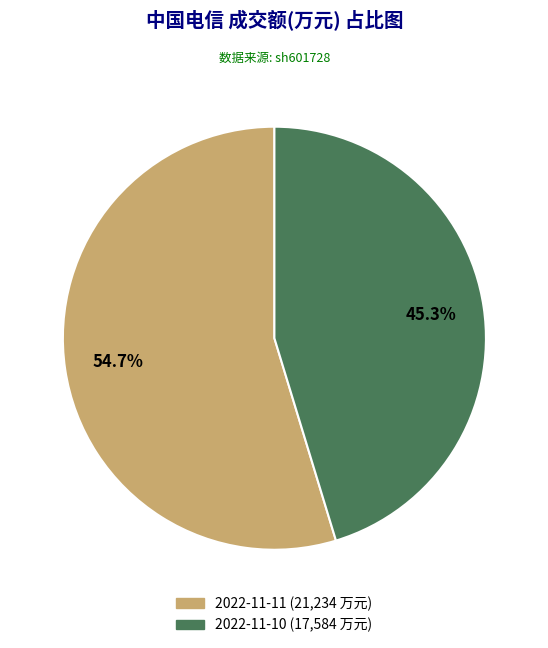

To the nearest percent, what is the difference between the 2022-11-10 and 2022-11-11 slice percentages?

9%